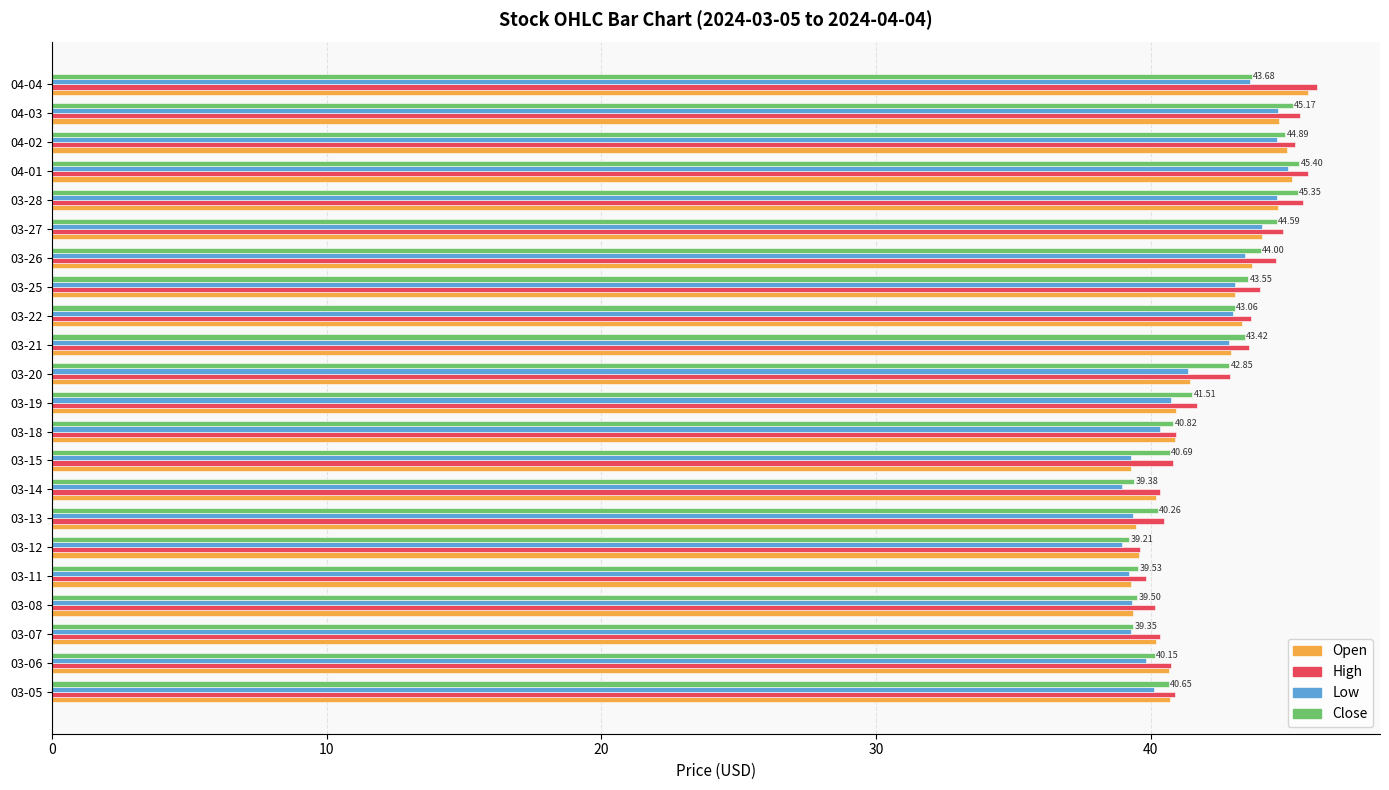

What is the maximum value shown in the chart?

46.0